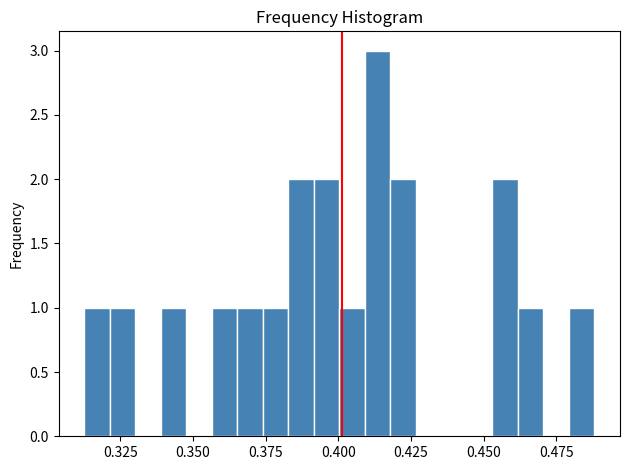

Read against the x-axis, roughly where is the centre of the tallest bar?

0.415